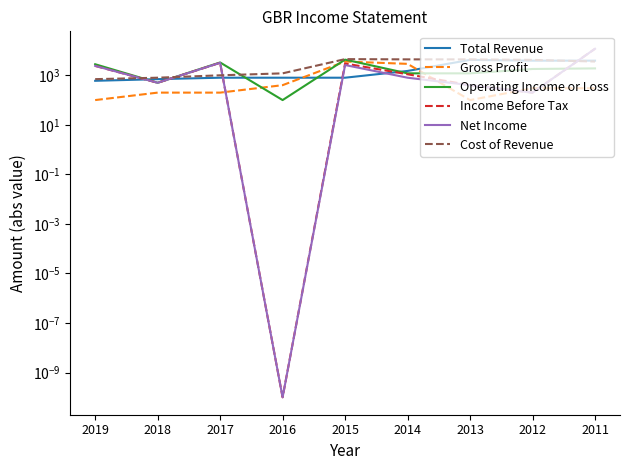

The Operating Income or Loss series shows 1800.0 at 2012. True or false?

True